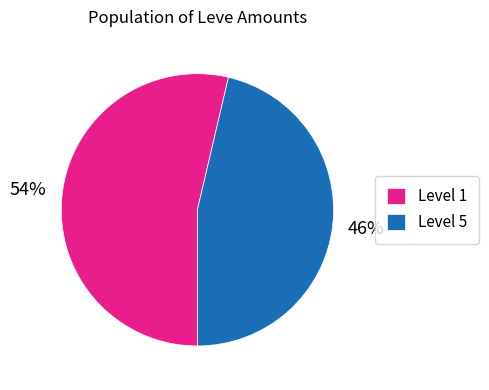

Which has a higher value, Level 5 or Level 1?

Level 1